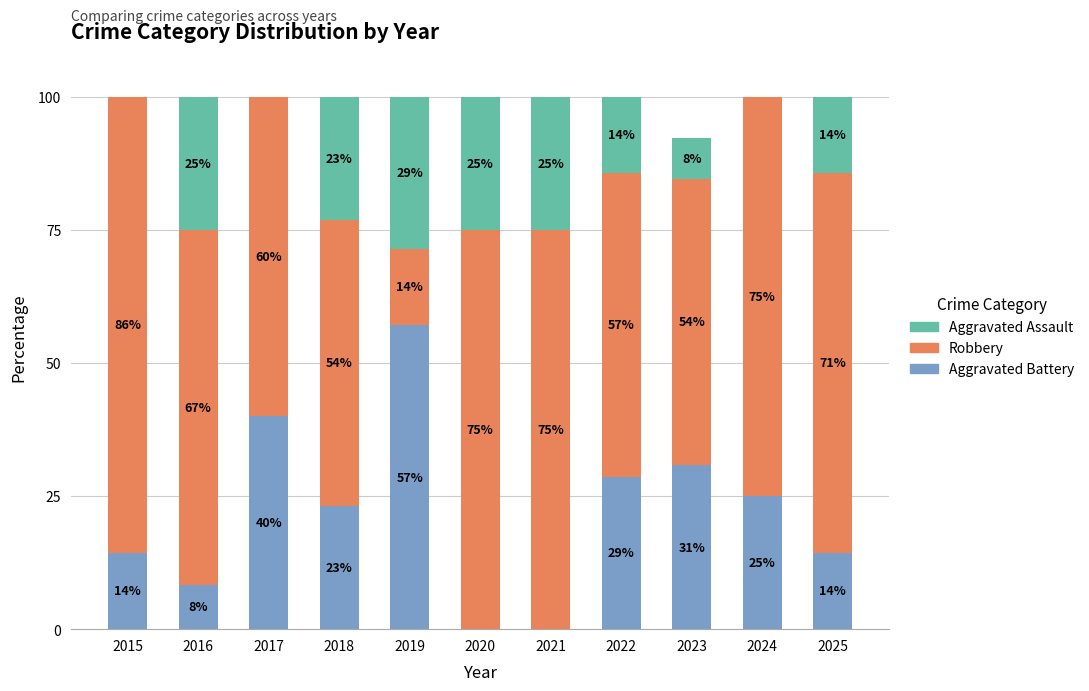

What is the maximum value for Aggravated Battery?

57.1